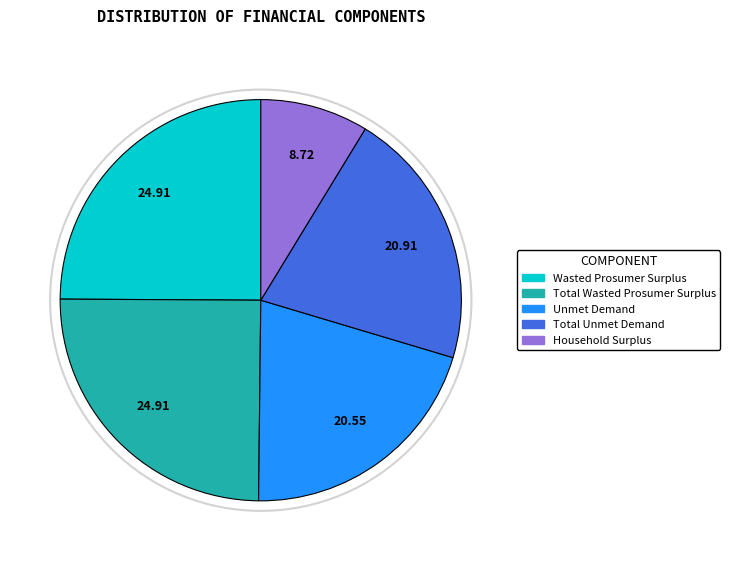

What is the smallest slice in the pie chart?

Household Surplus